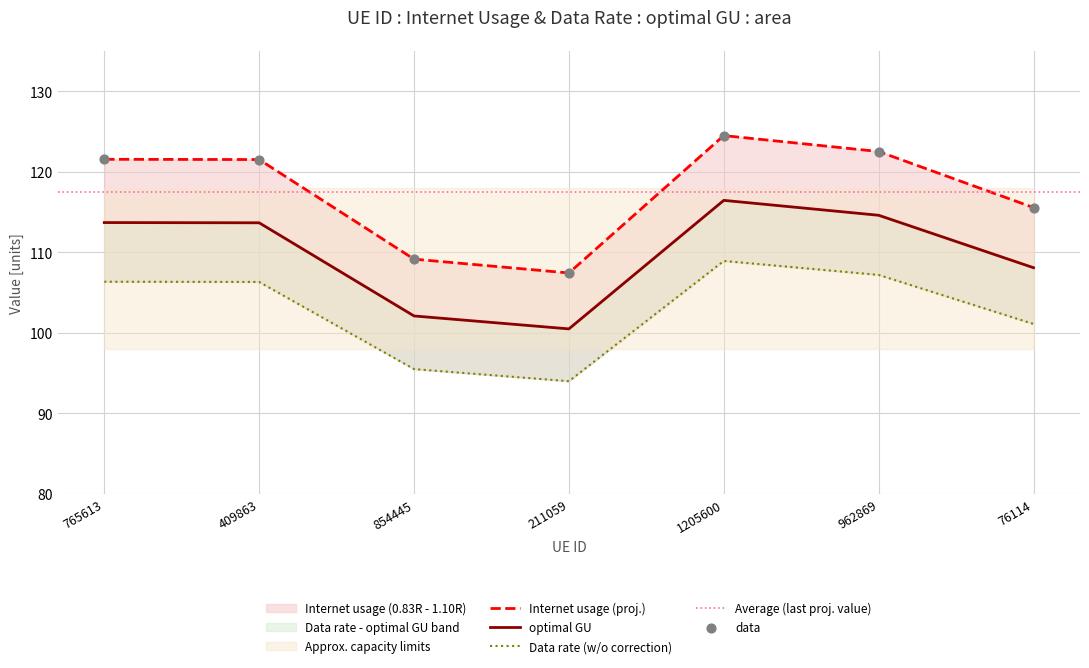

Which series has the largest total across all categories?

Internet usage